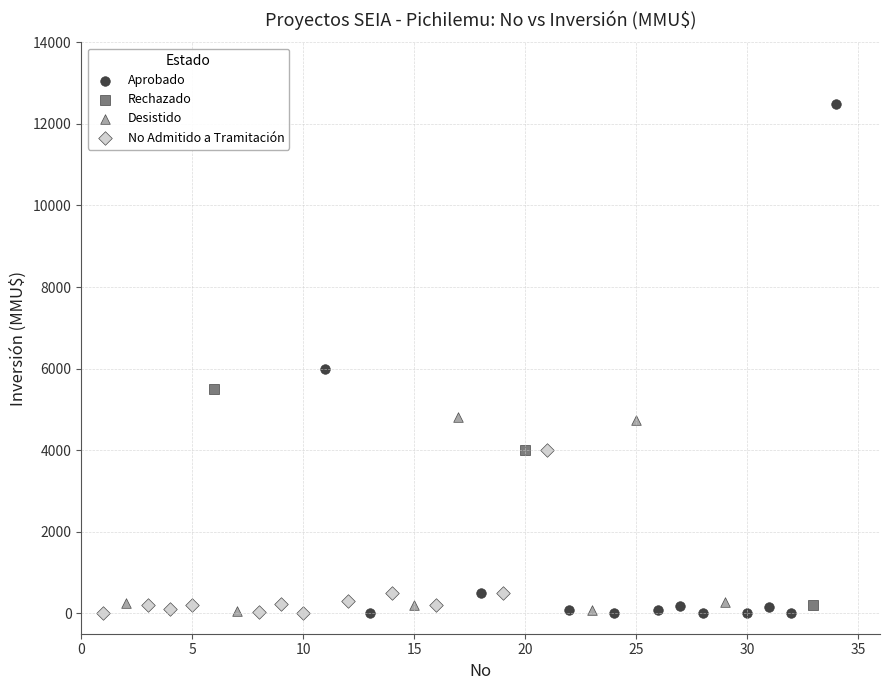

Which series contains the highest Y value?

Aprobado